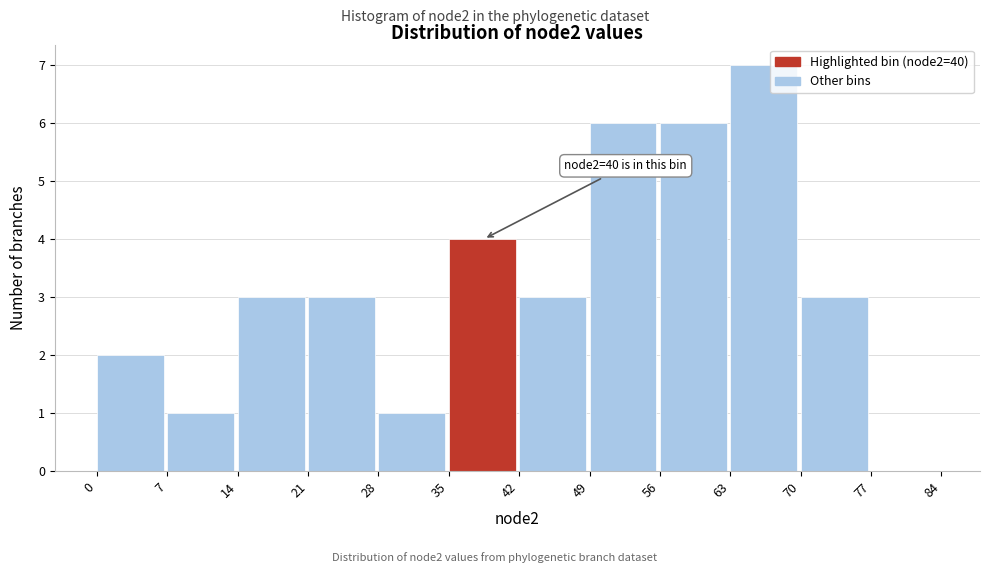

Which range on the x-axis has the tallest bar?

63 to 70